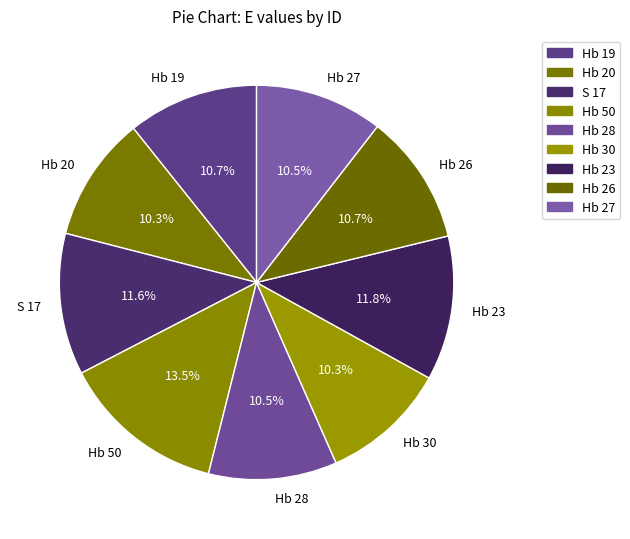

How many segments does this pie chart have?

9